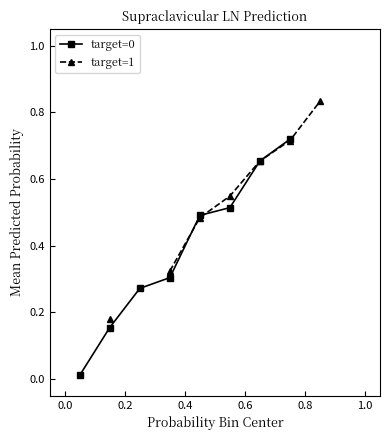

True or false: target=0 has more than 0 points higher than both neighbors.

False